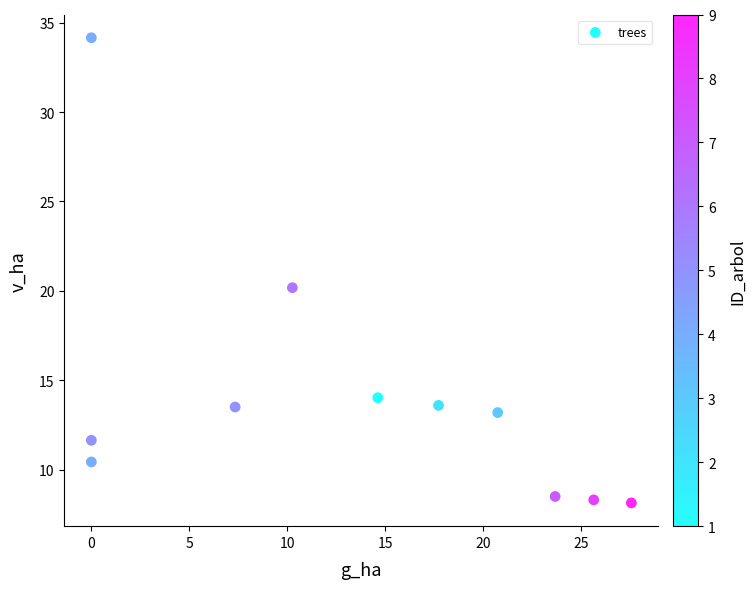

What is the average X value?

13.4